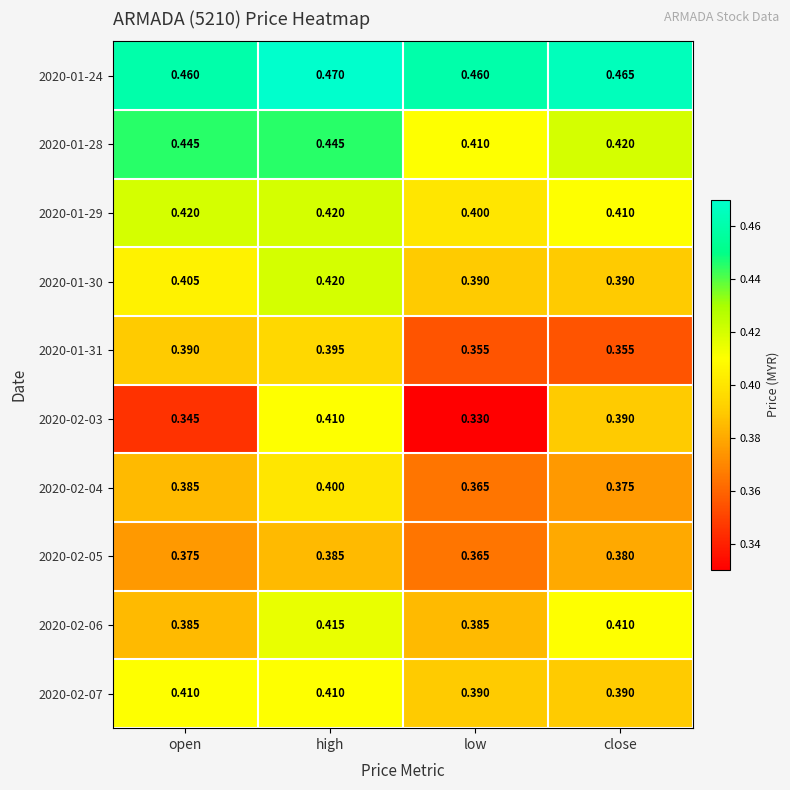

At how many categories does at least one series exceed 0?

4